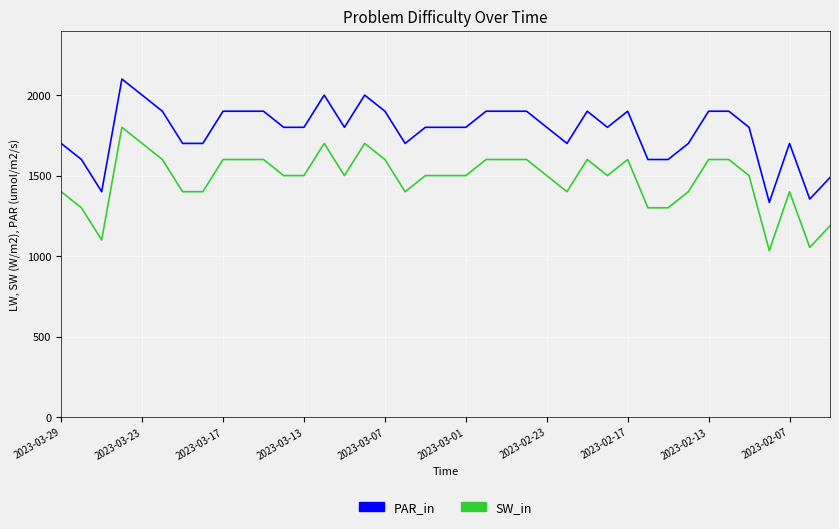

Where is PAR_in nearest to the value 1717?

2023-03-29